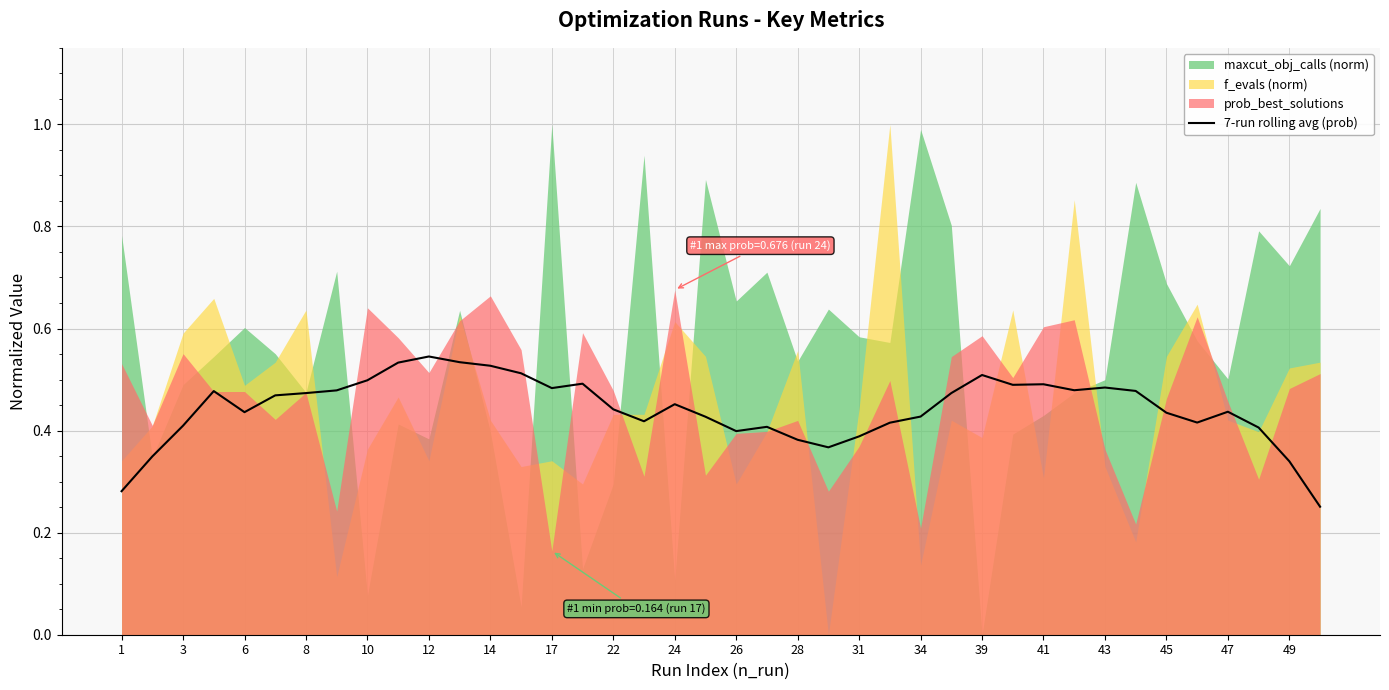

The 7-run rolling avg (prob) series shows 0.1 at 34. True or false?

False